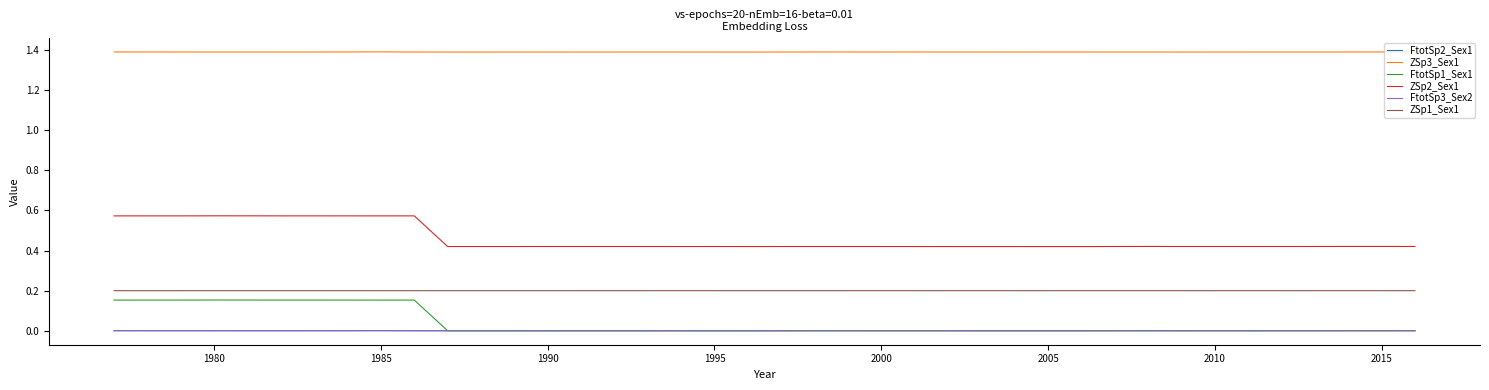

True or false: ZSp3_Sex1 and FtotSp1_Sex1 cross at least once.

False